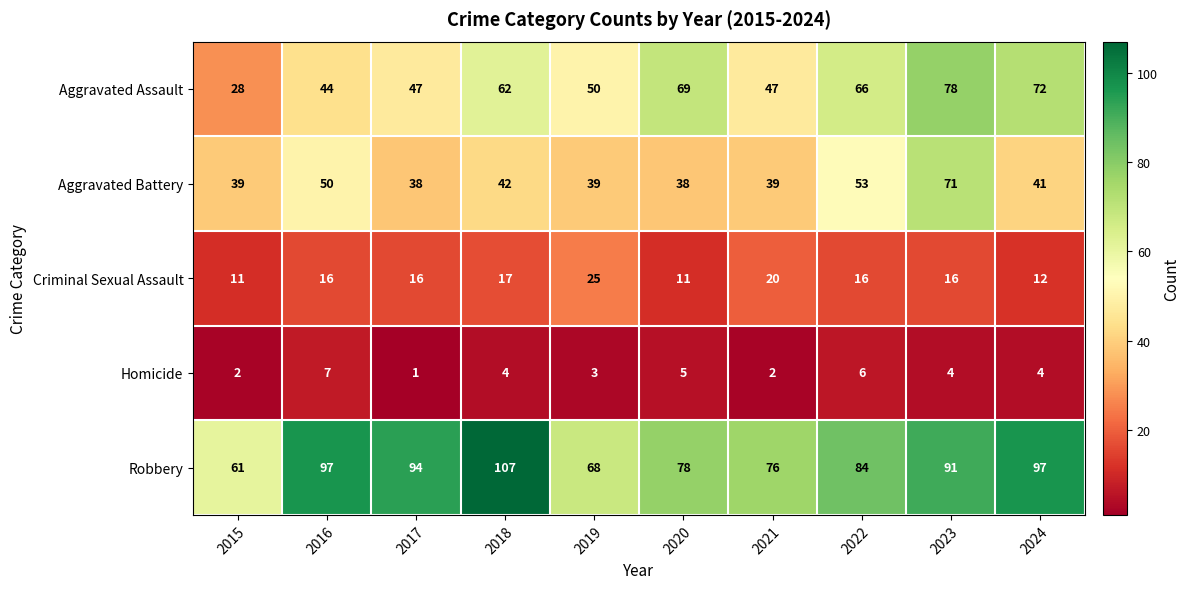

What is the smallest value displayed?

1